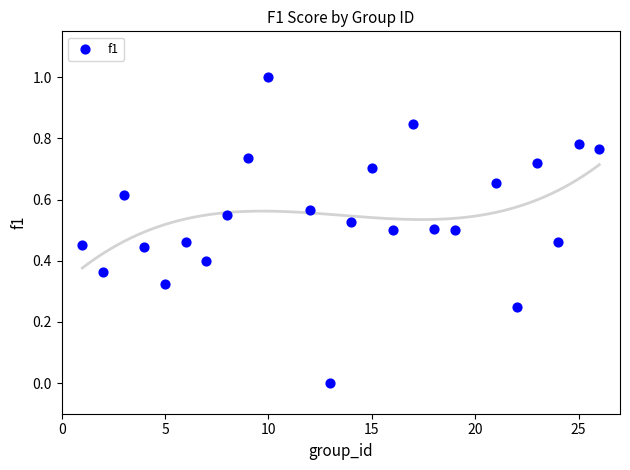

What is the range of Y values (max minus min)?

1.0